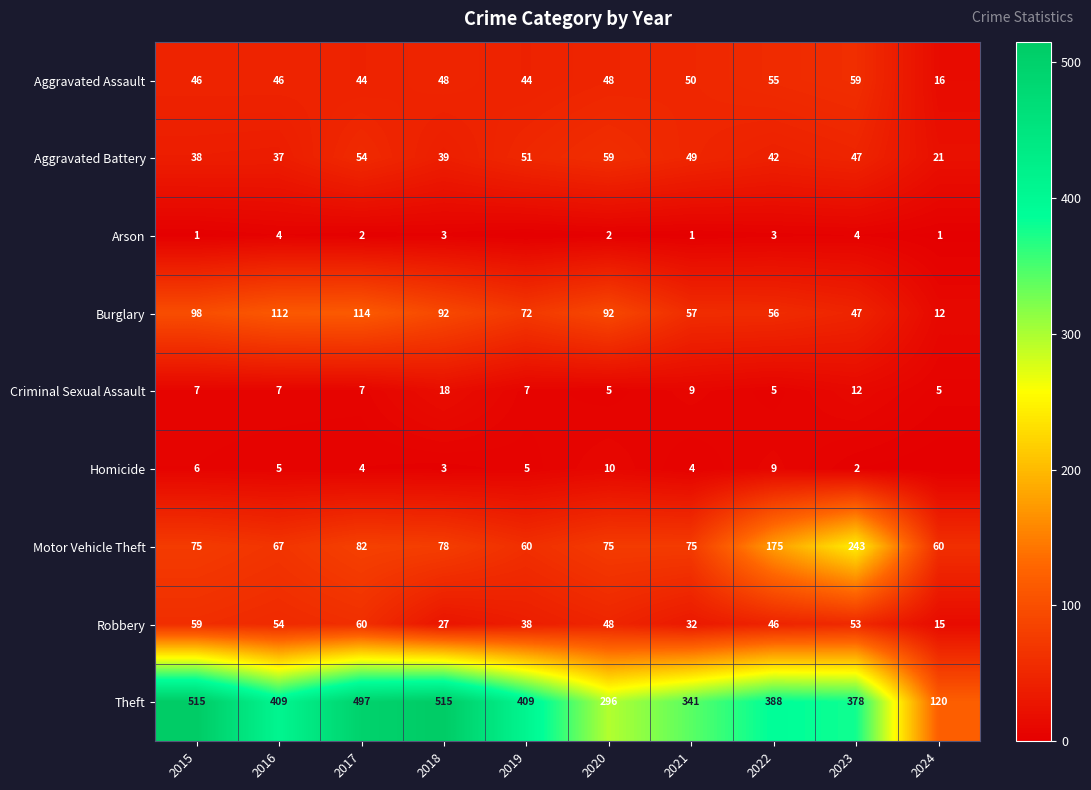

What value does the Burglary series have at 2016?

112